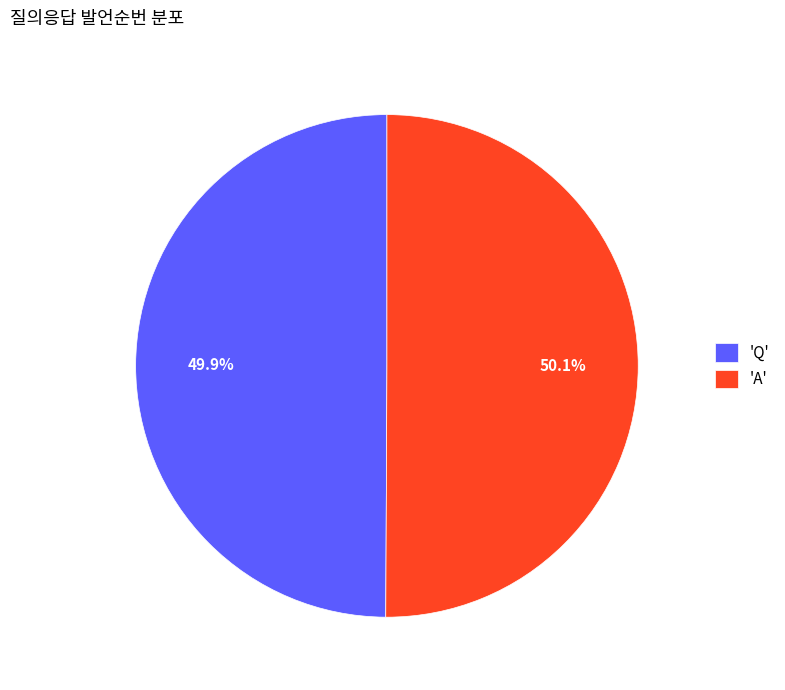

What percentage is NOT represented by 'Q'?

50.1%